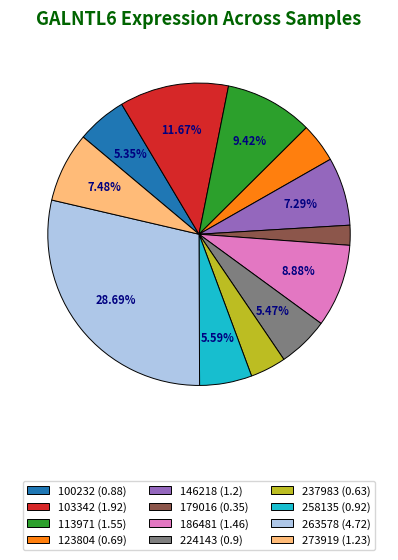

True or false: 186481 accounts for 1% of the total.

False